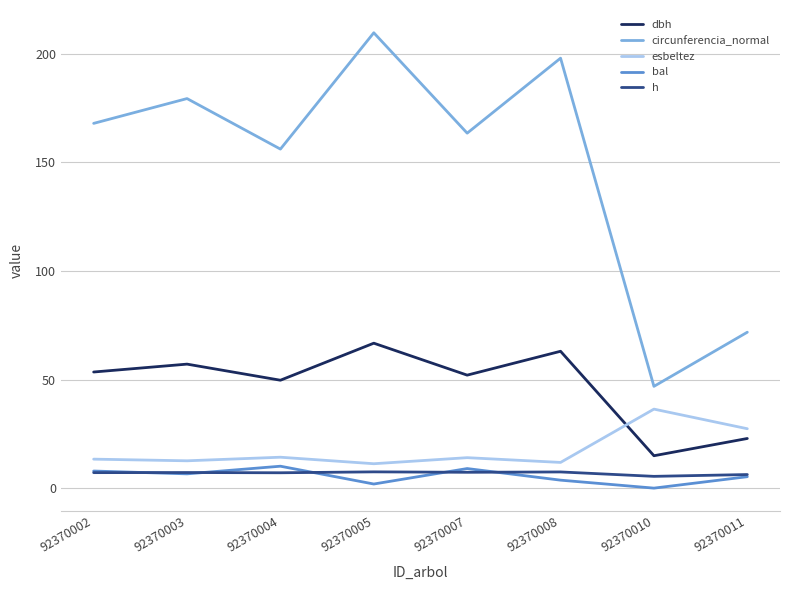

Is this an area chart (filled region under the line)?

No